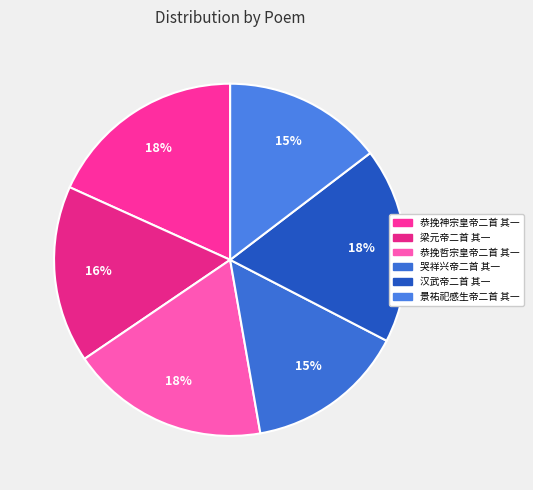

What is the ratio of the value at 梁元帝二首 其一 to the value at 哭祥兴帝二首 其一?

1.1